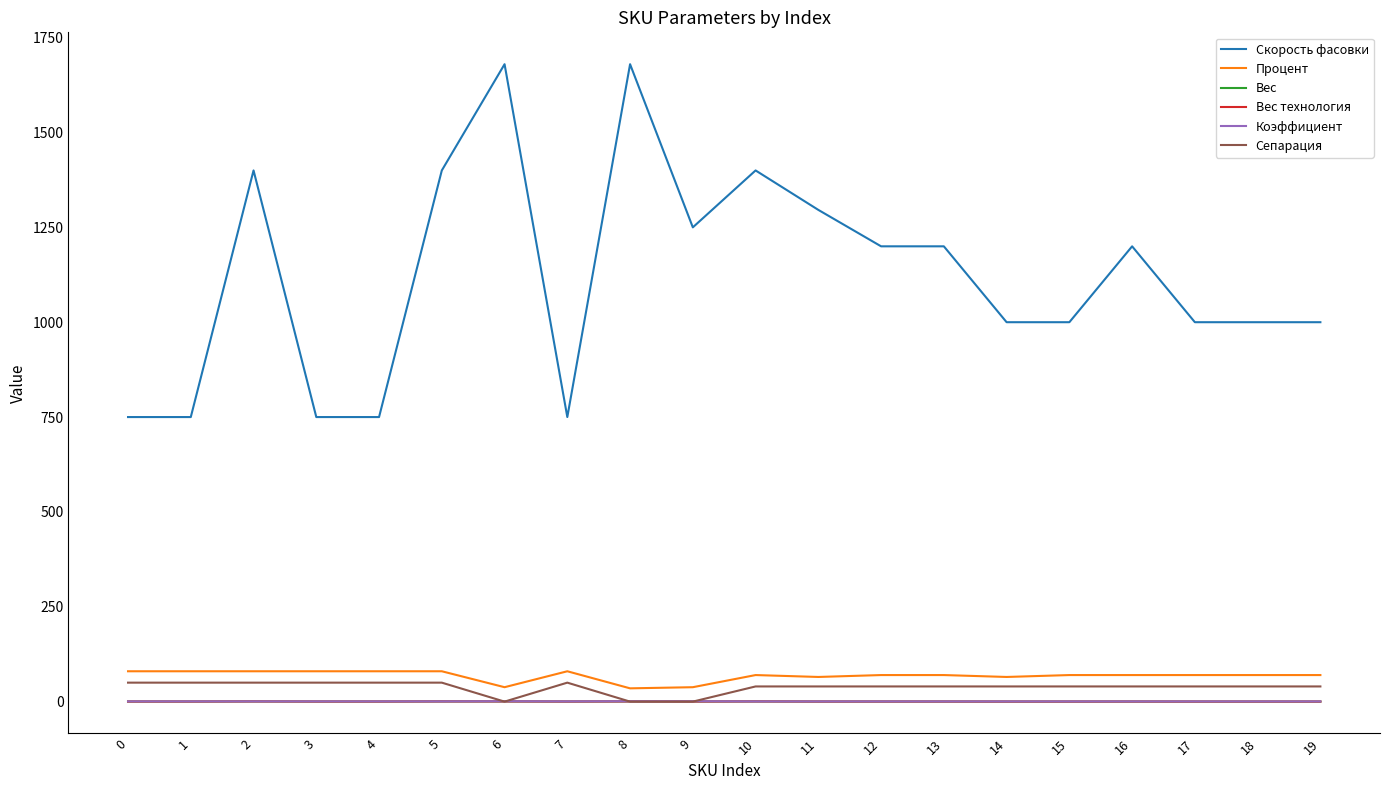

True or false: Вес технология and Скорость фасовки cross at least once.

False